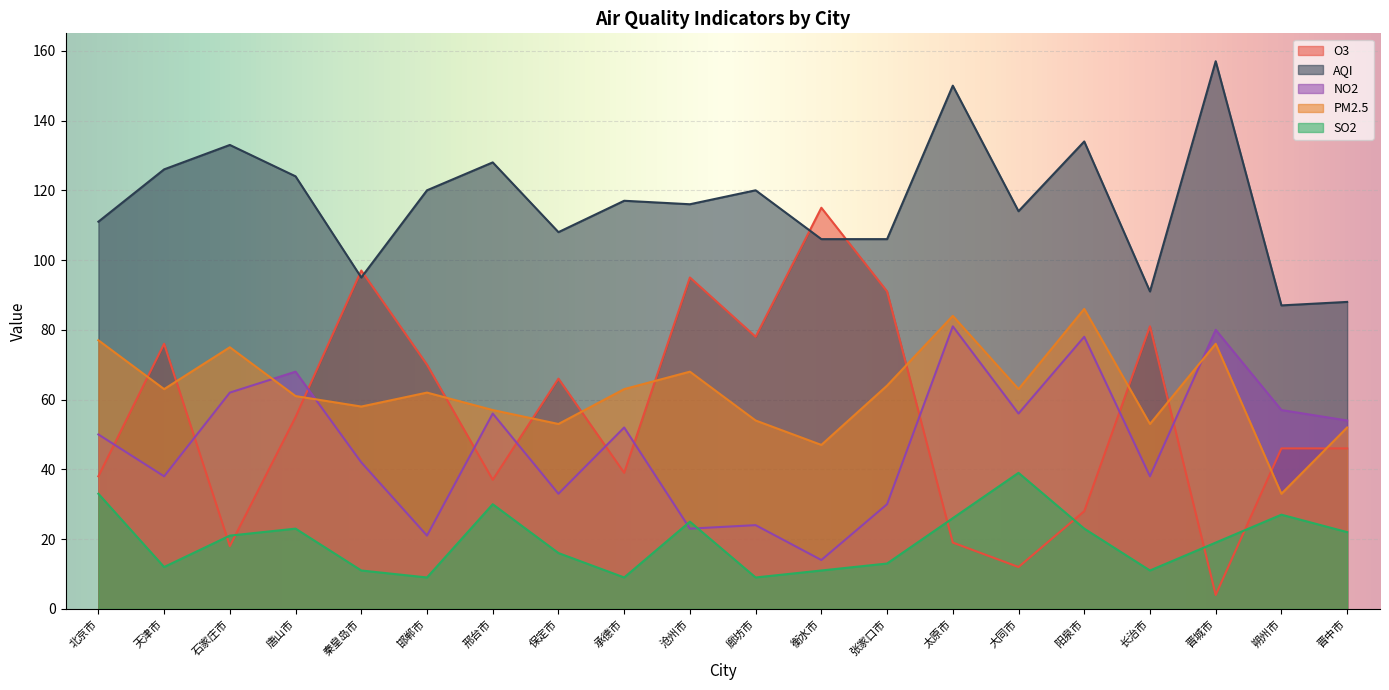

Which series has the largest total across all categories?

AQI